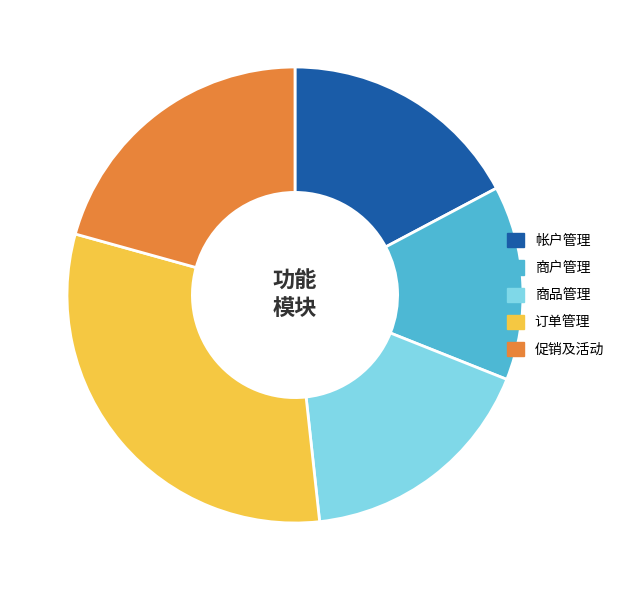

Combined, do 订单管理 and 促销及活动 account for over 50%?

Yes